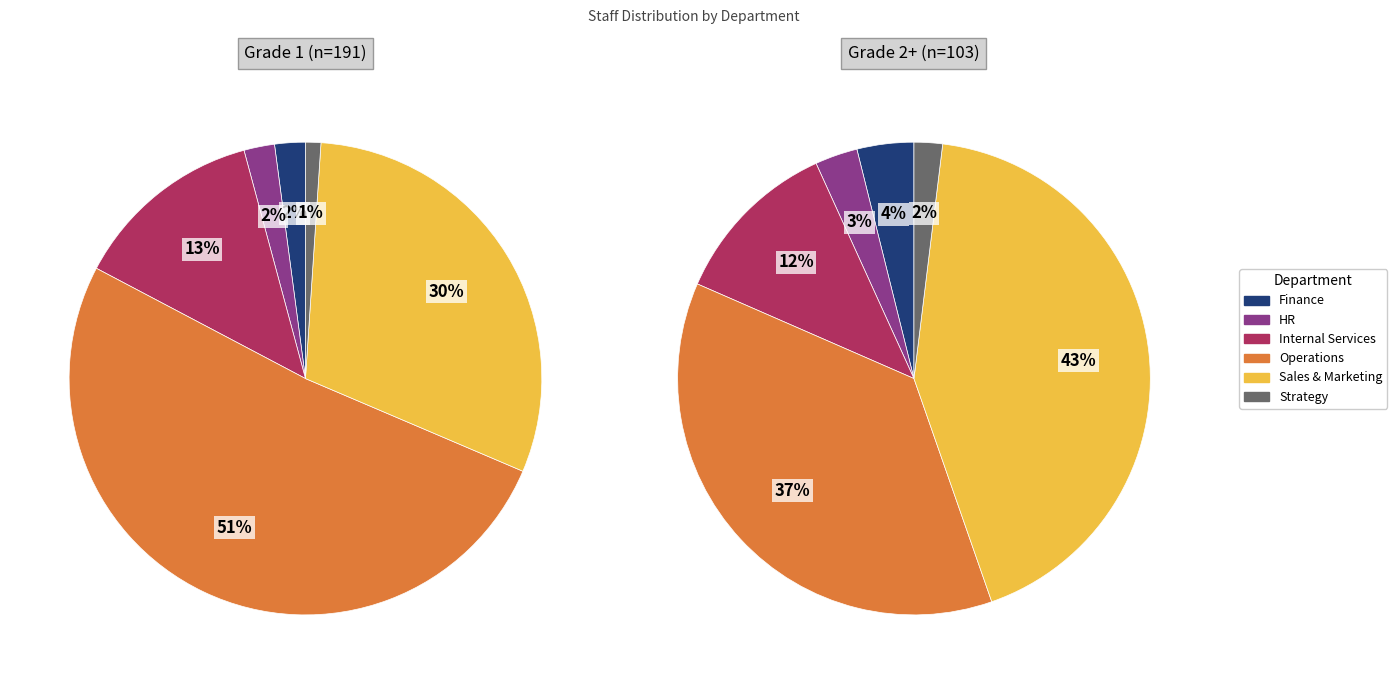

Which category has the smallest portion of the pie?

Strategy